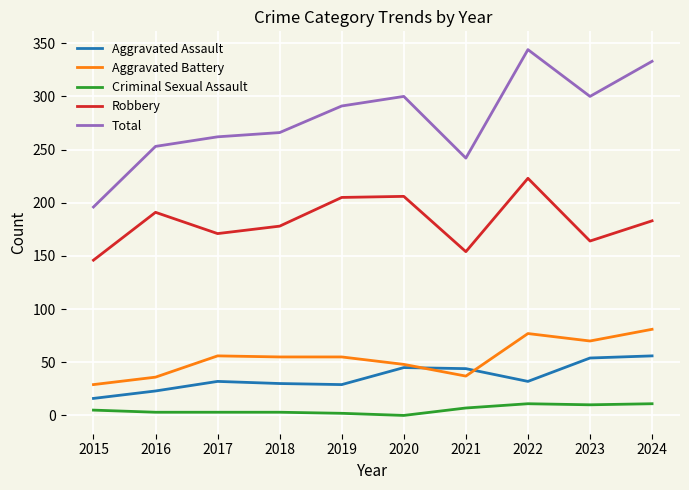

What is the total value across all series at 2020?

599